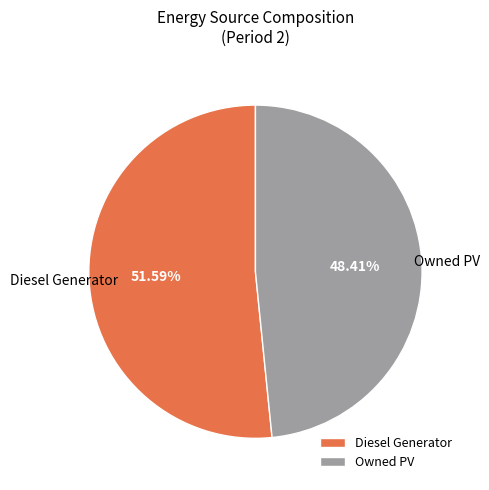

Rank the categories by value from highest to lowest.

Diesel Generator, Owned PV